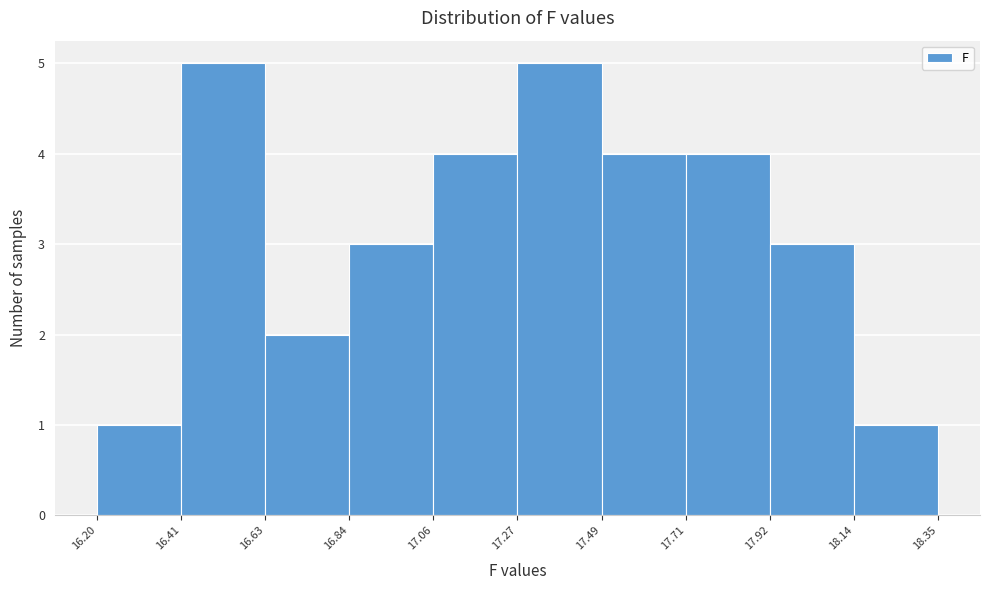

Reading left to right, transcribe this chart: for each bar, give the range it covers on the x-axis and its height. The values are not printed on the chart, so give them approximately, as read against the axis.

16.20 to 16.41: 1
16.41 to 16.63: 5
16.63 to 16.84: 2
16.84 to 17.06: 3
17.06 to 17.27: 4
17.27 to 17.49: 5
17.49 to 17.71: 4
17.71 to 17.92: 4
17.92 to 18.14: 3
18.14 to 18.35: 1